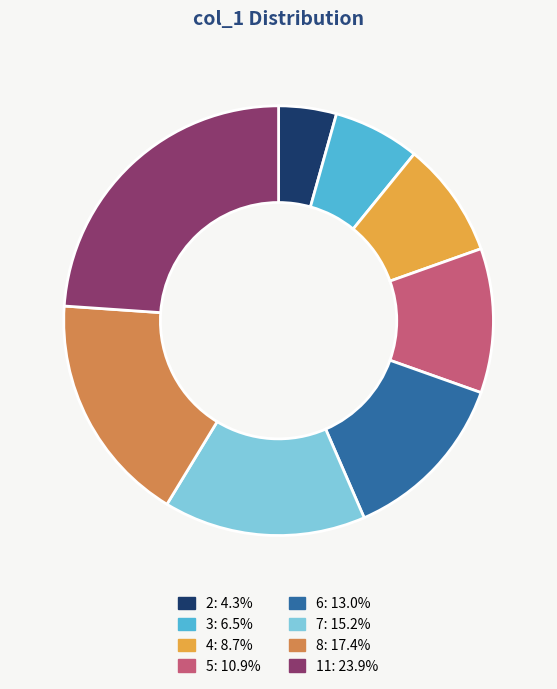

Is the sum of 6 and 3 greater than half?

No